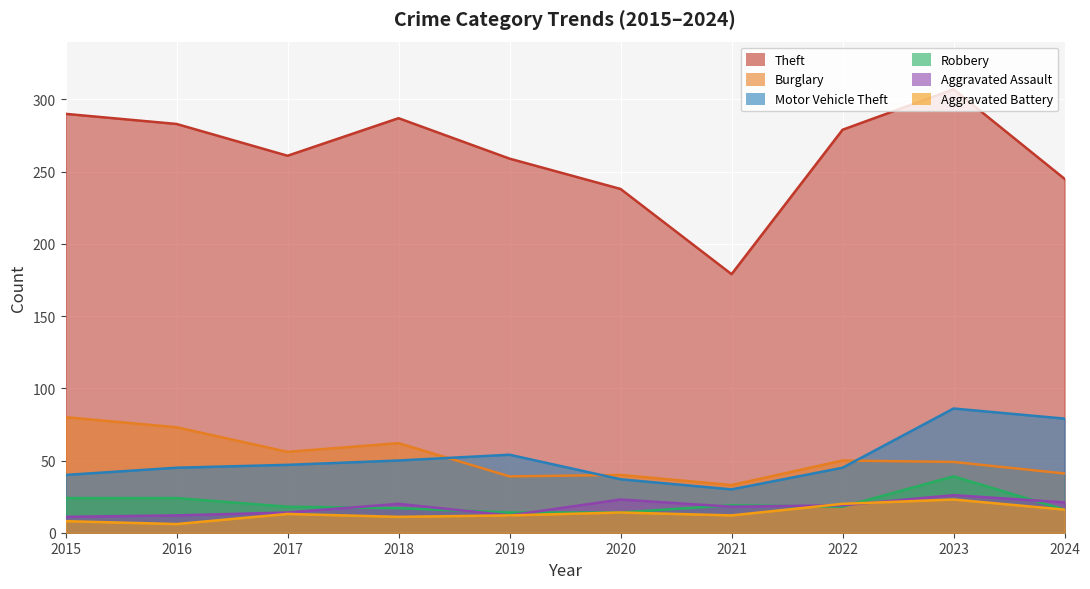

Reading left to right, transcribe all the data shown in this chart.

Theft: 290	283	261	287	259	238	179	279	307	245
Burglary: 80	73	56	62	39	40	33	50	49	41
Motor Vehicle Theft: 40	45	47	50	54	37	30	45	86	79
Robbery: 24	24	18	17	14	14	19	18	39	16
Aggravated Assault: 11	12	14	20	12	23	18	19	26	21
Aggravated Battery: 8	6	13	11	12	14	12	20	23	16